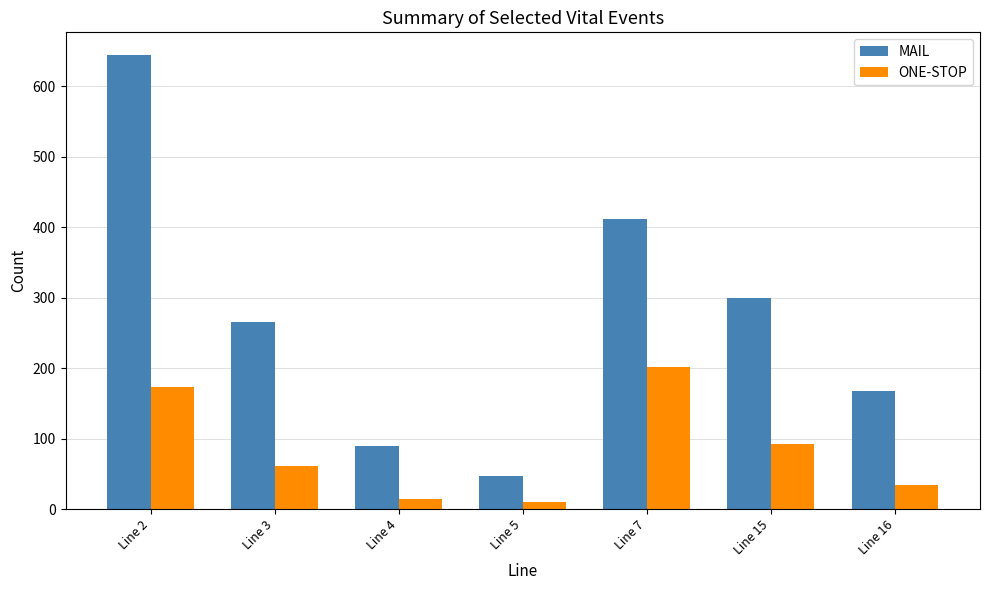

Reading left to right, list all the values displayed in this chart.

MAIL: 644	266	90	47	411	300	167
ONE-STOP: 173	61	14	10	201	92	34